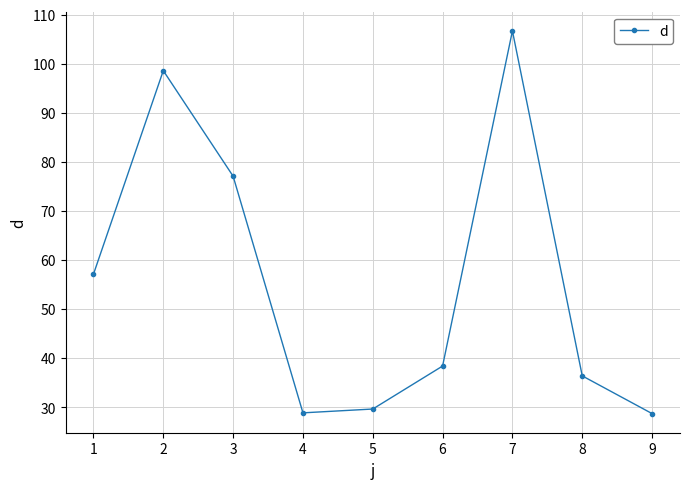

Does the chart have visible grid lines?

Yes